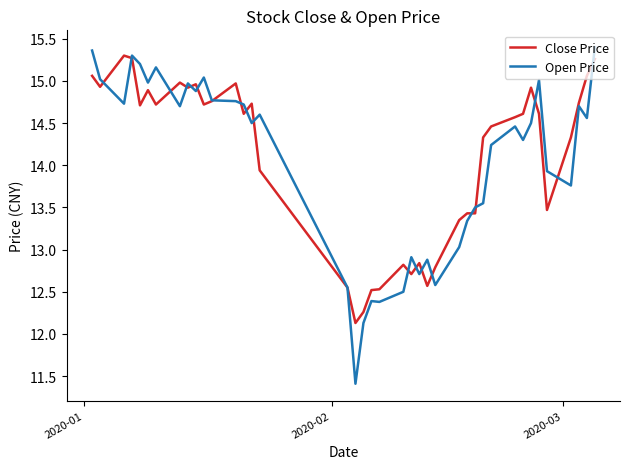

Which series has the widest spread of values?

Open Price